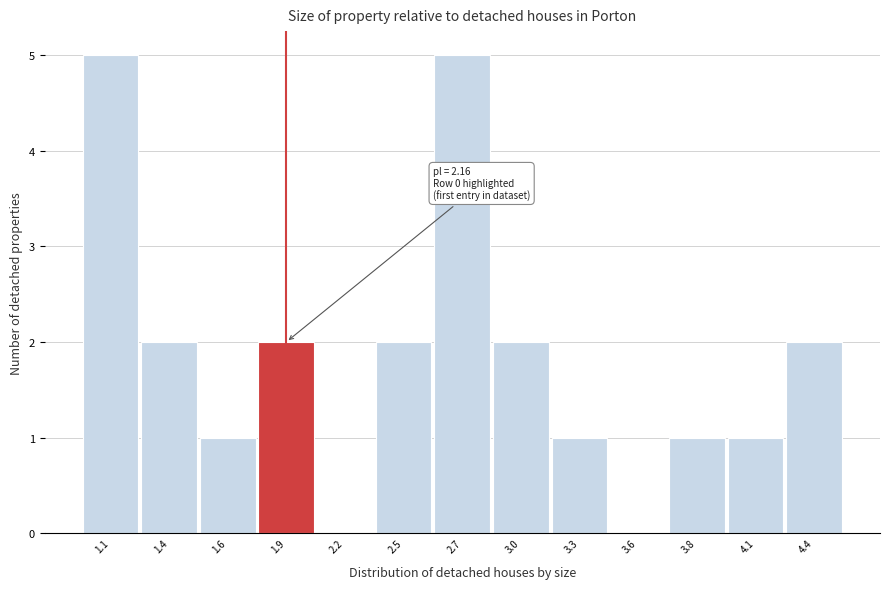

Reading left to right, list all the values displayed in this chart.

1.1=5	1.4=2	1.6=1	1.9=2	2.2=0	2.5=2	2.7=5	3.0=2	3.3=1	3.6=0	3.8=1	4.1=1	4.4=2